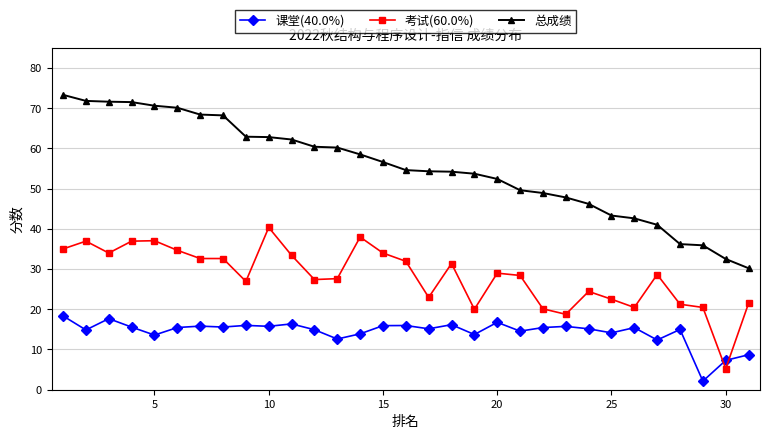

True or false: 课堂(40.0%) has more than 0 points higher than both neighbors.

True